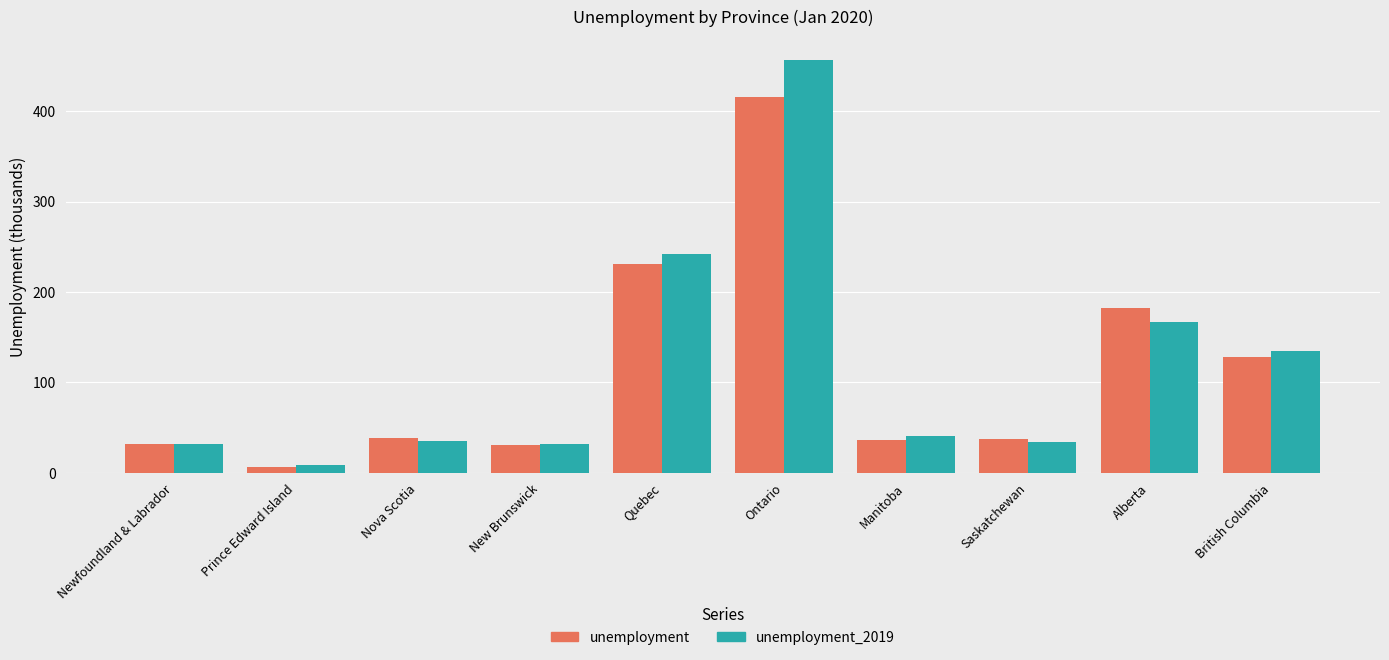

What is the value of the unemployment bar at the 9th from the left?

181.9